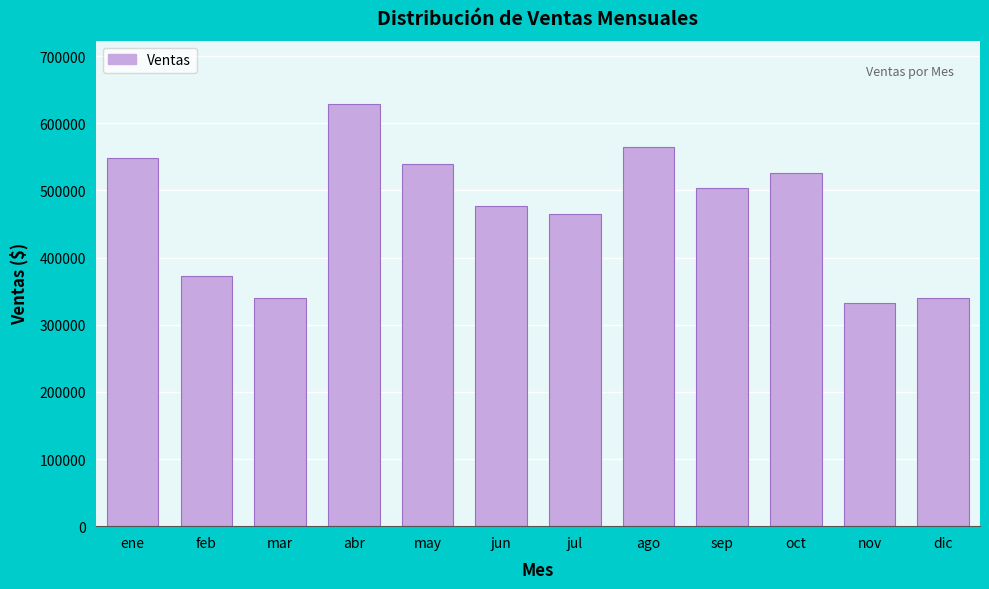

What is the average value?

469802.7